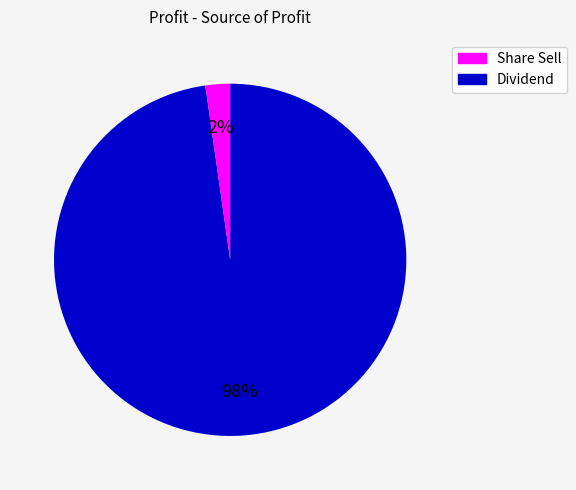

Is there a majority slice in this chart?

Yes